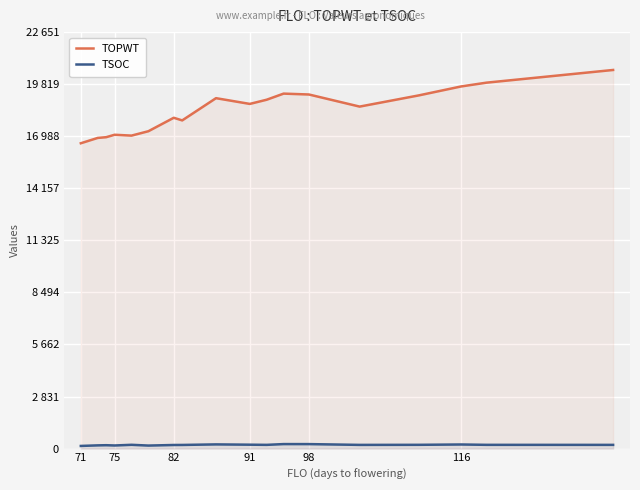

At 82, list the series in order from smallest to largest.

TSOC, TOPWT